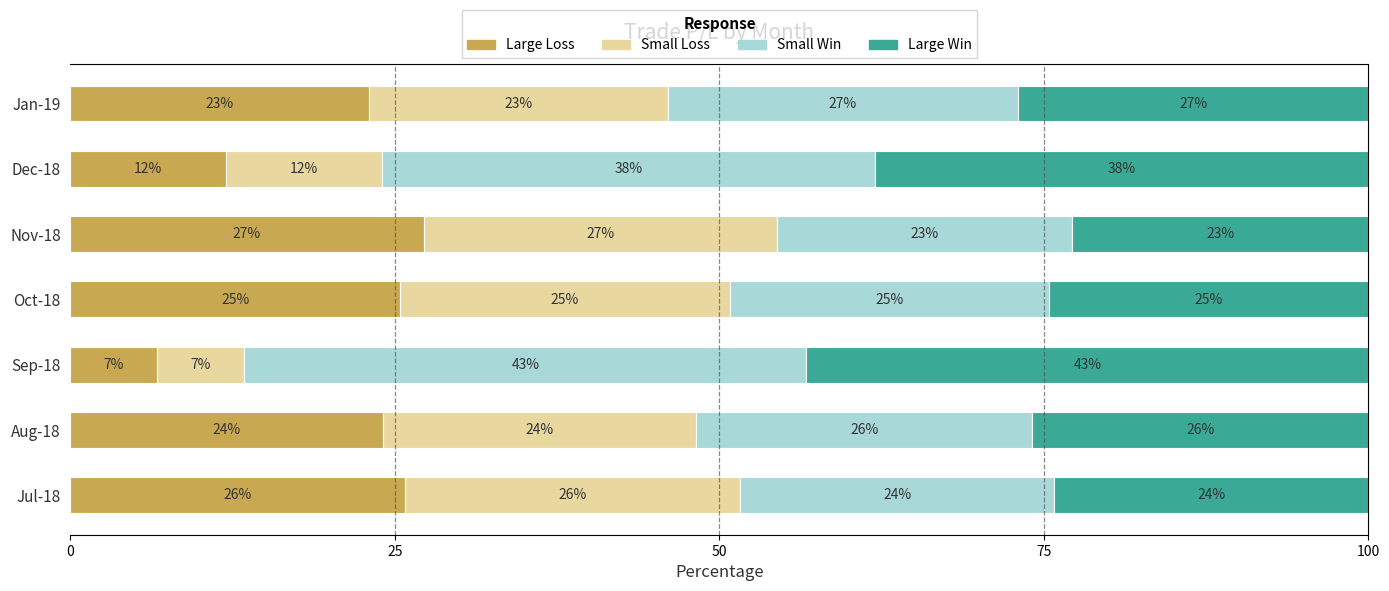

What is the highest value of the Large Loss series?

27.2